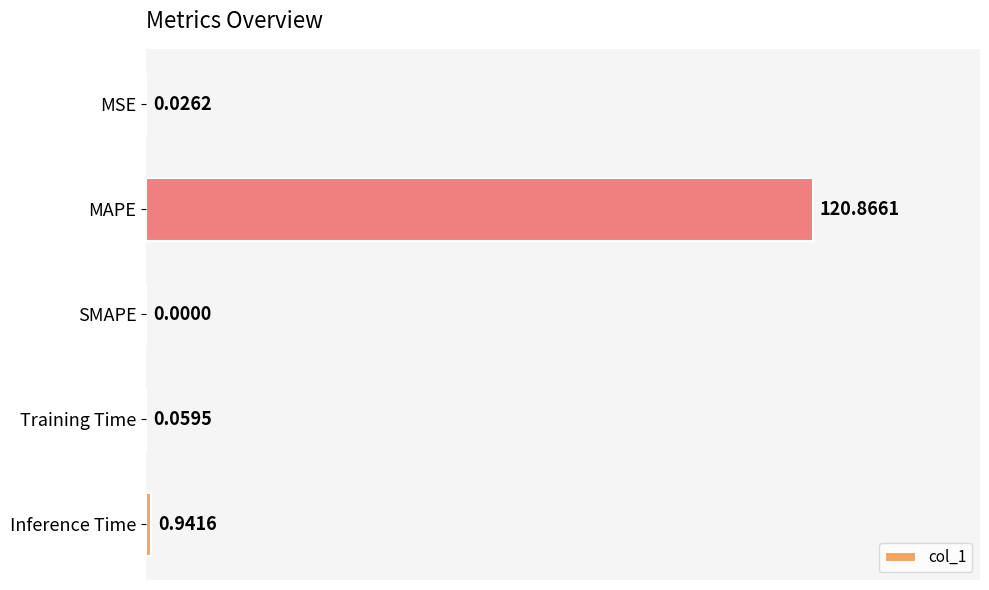

How many values are above zero?

4